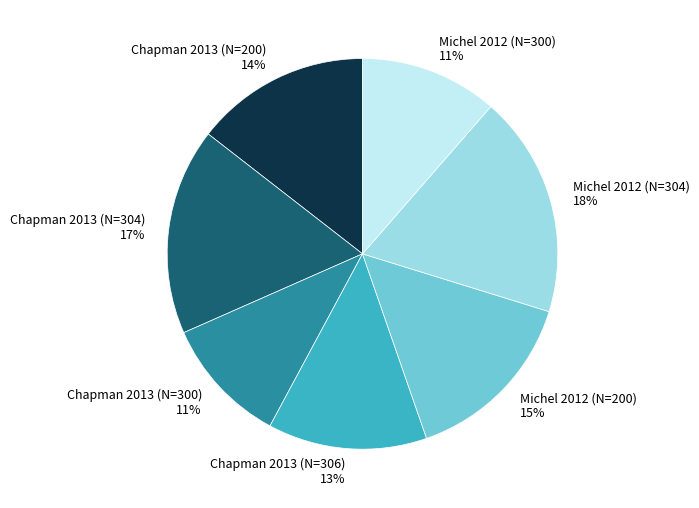

Is the sum of Chapman 2013 (N=304) and Michel 2012 (N=304) greater than half?

No